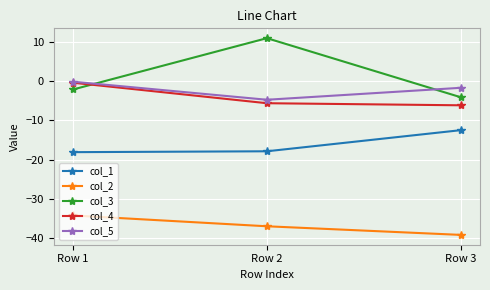

What value does the col_3 series have at Row 2?

10.9